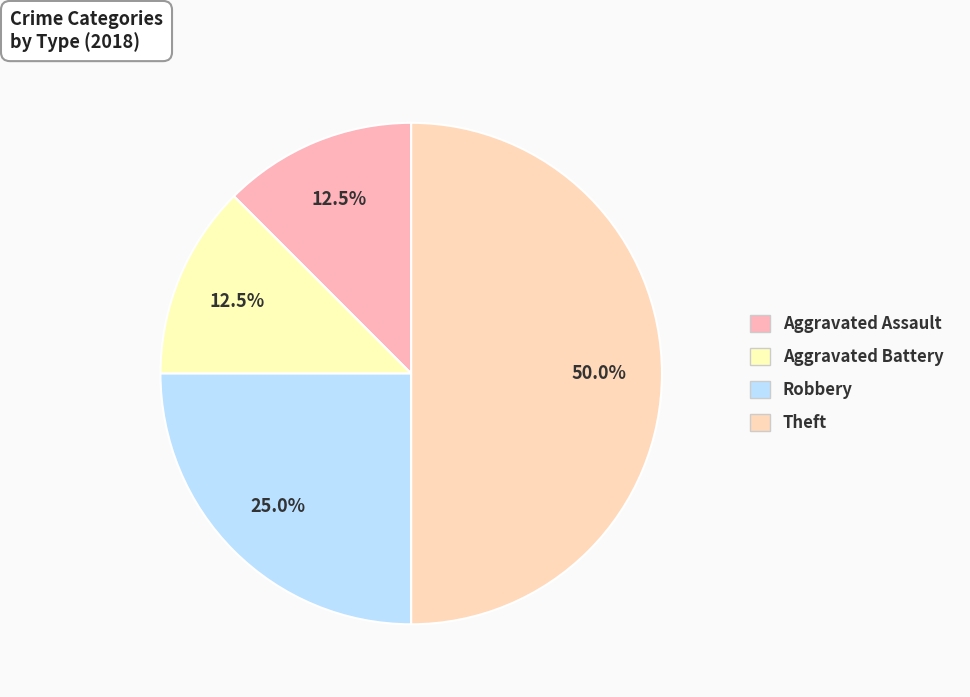

Count the number of slices in the pie.

4